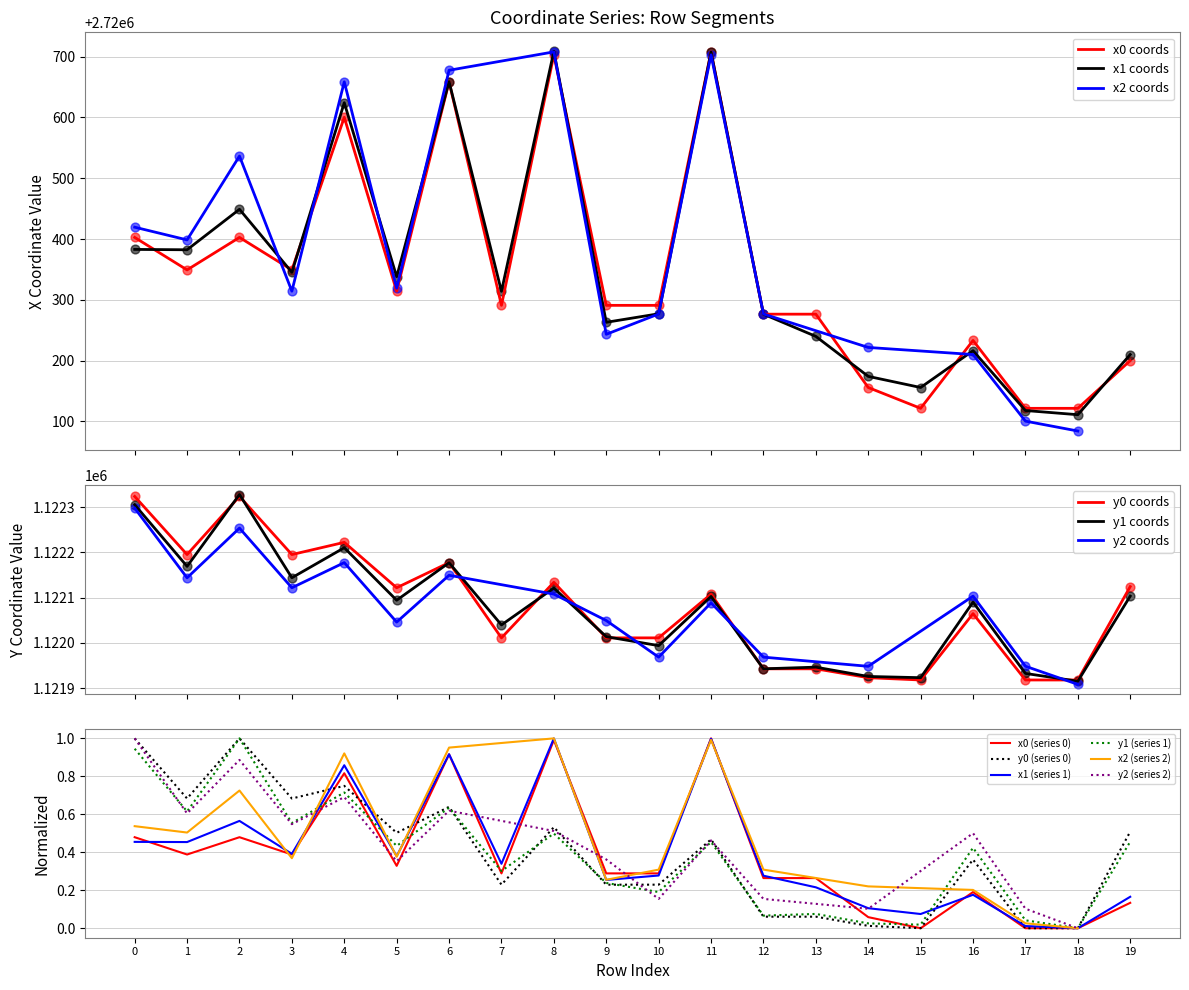

Is the value of x0 at 1 greater than the value of y0 at 16?

Yes